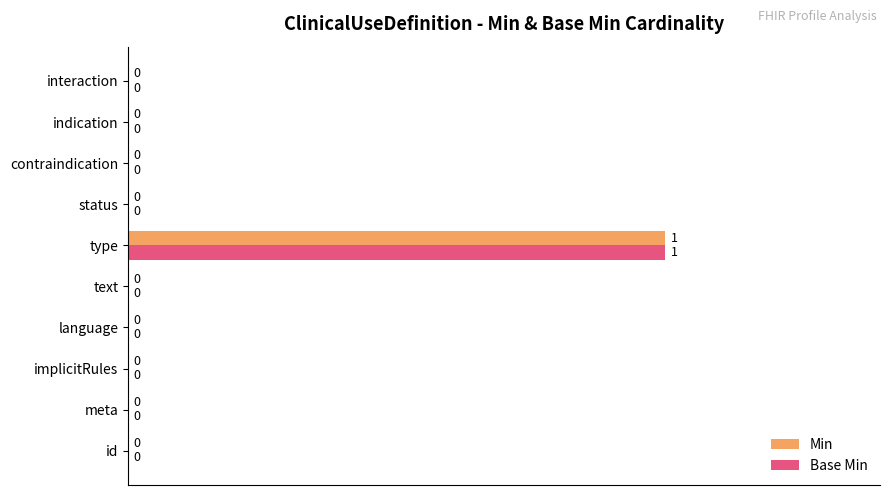

The value of Base Min at interaction is 0. True or false?

True